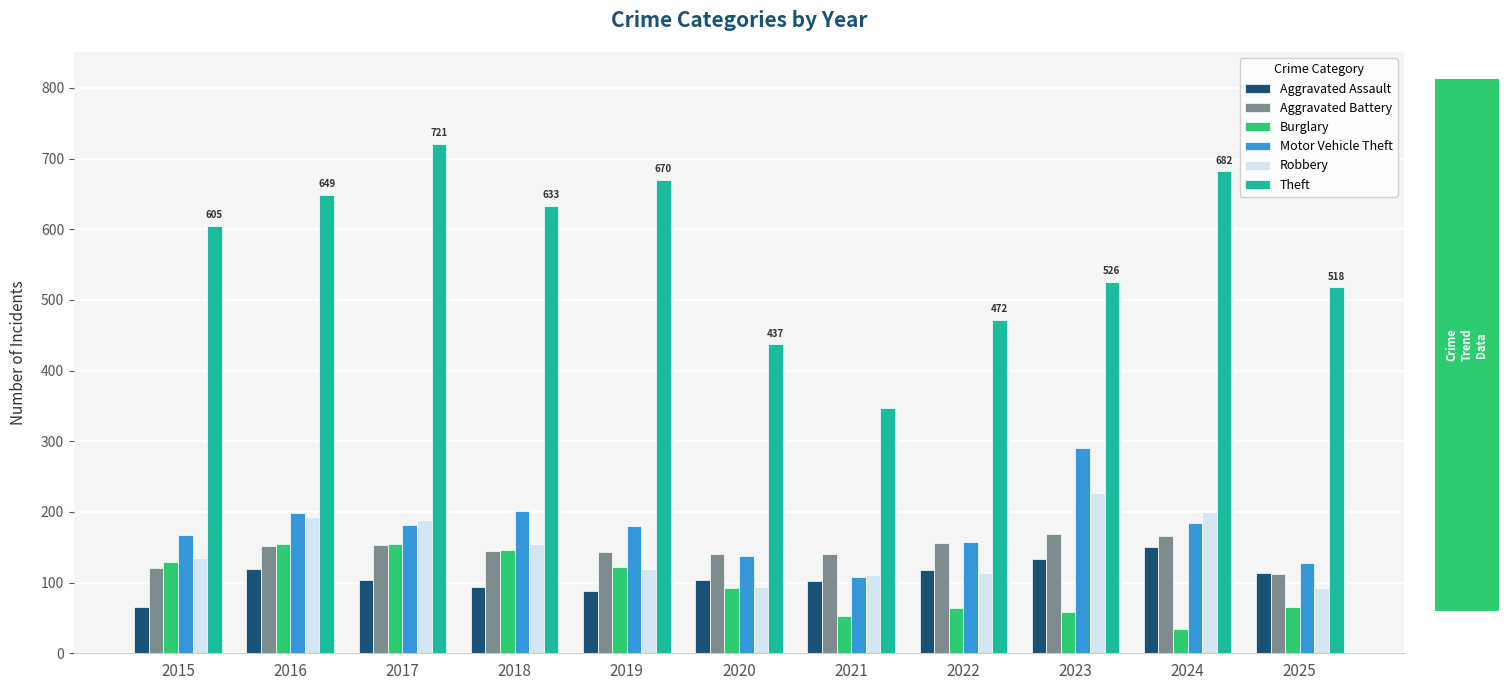

What are all the series names shown in the legend?

Aggravated Assault, Aggravated Battery, Burglary, Motor Vehicle Theft, Robbery, Theft